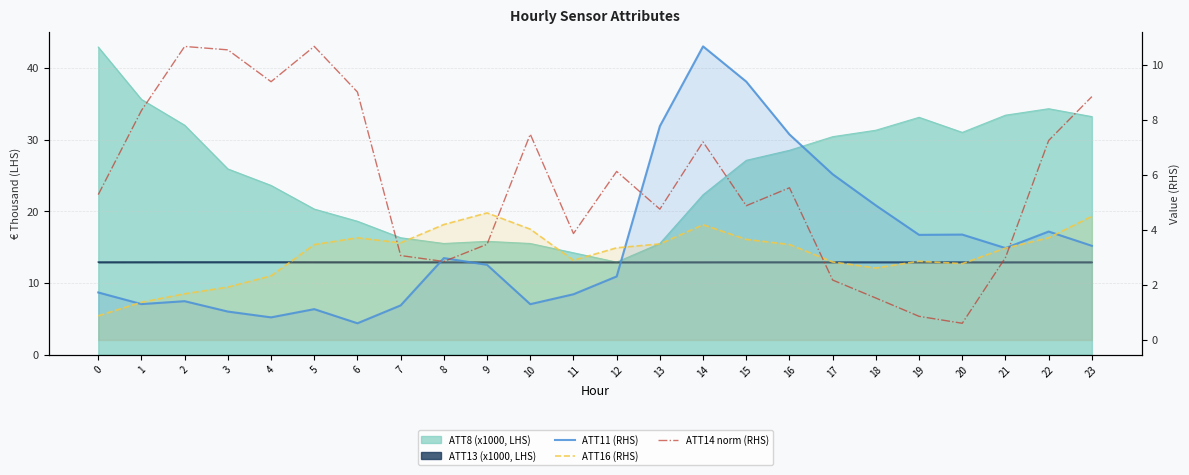

What is the smallest value displayed?

0.6